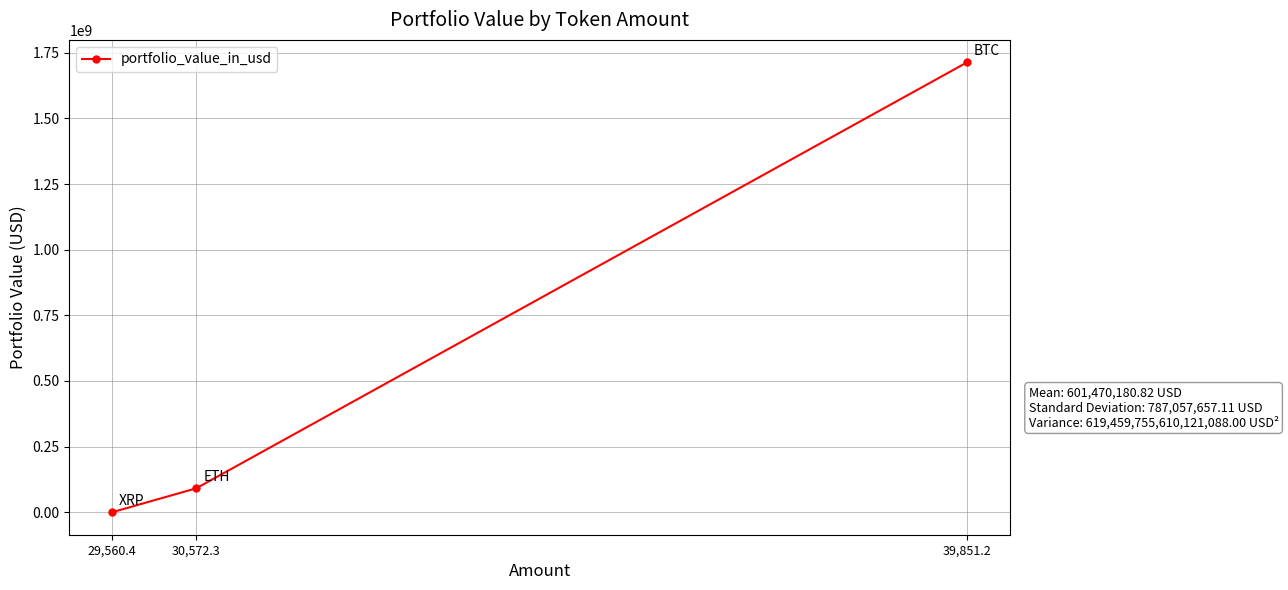

Is it true that the value at 29,560.4 is 27594.6?

True